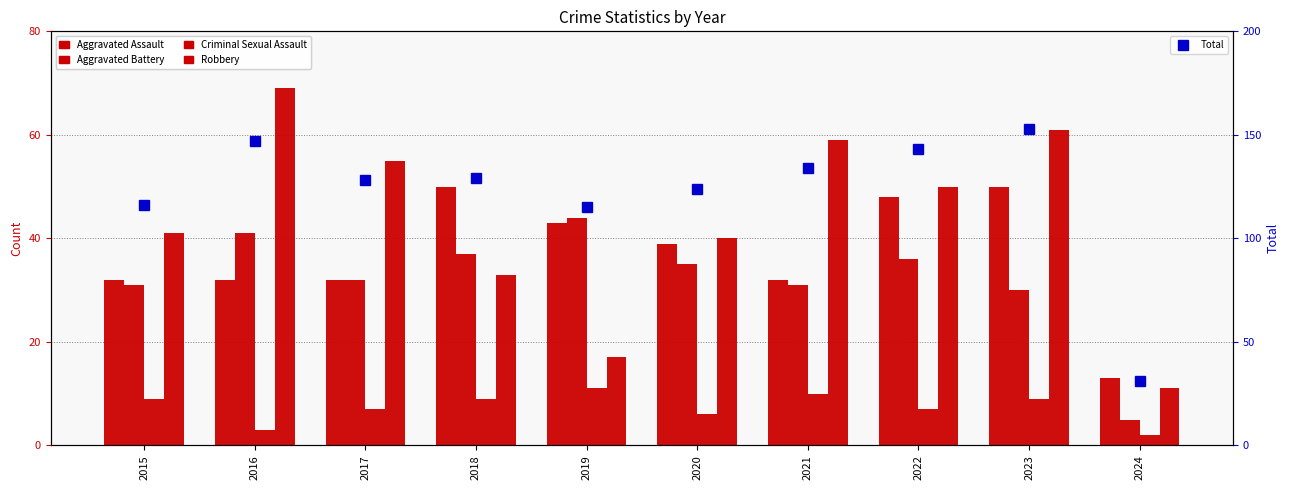

Rank the series at 2022 from highest to lowest value.

Total, Robbery, Aggravated Assault, Aggravated Battery, Criminal Sexual Assault